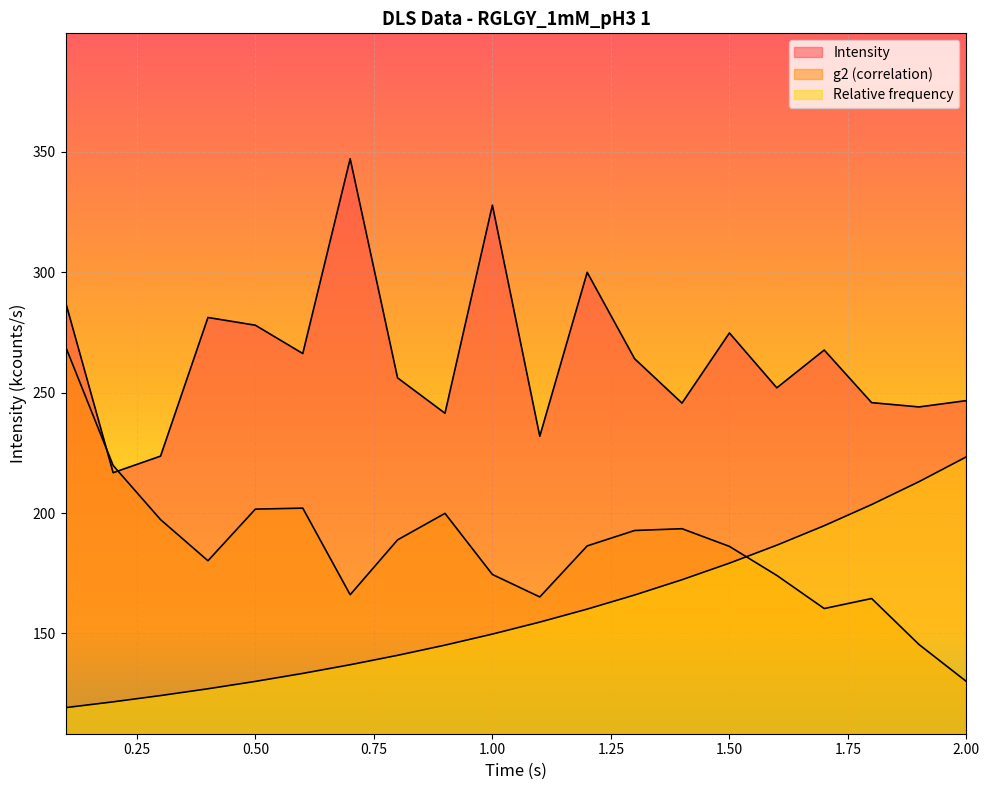

How many lines are shown in the chart?

3